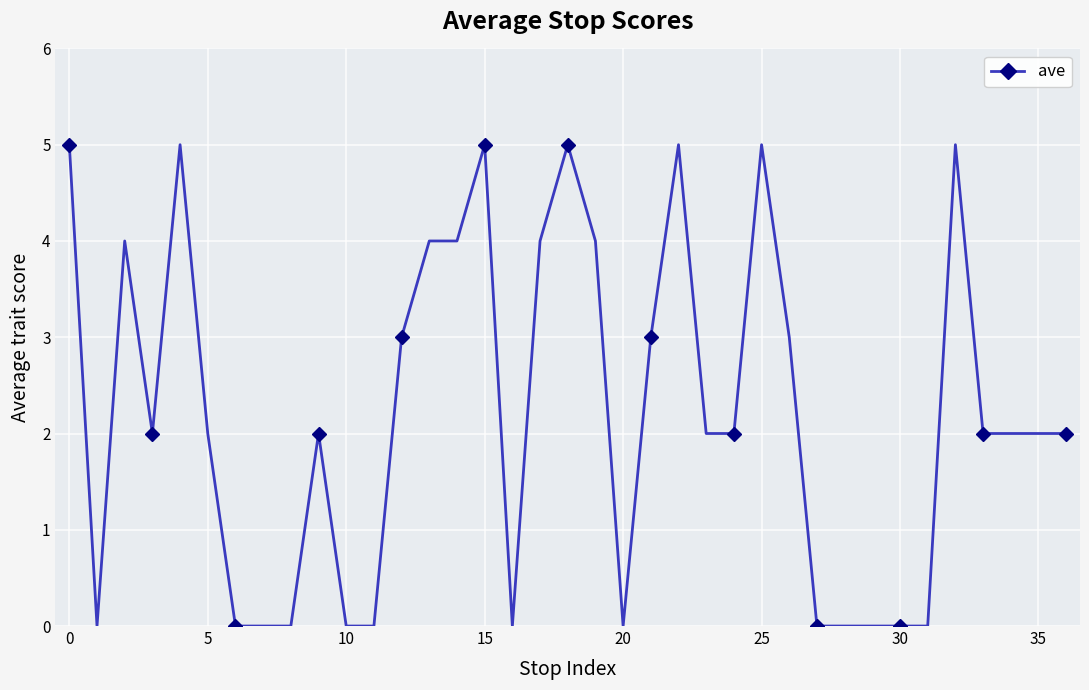

True or false: there are more than 1 points higher than both neighbors.

True